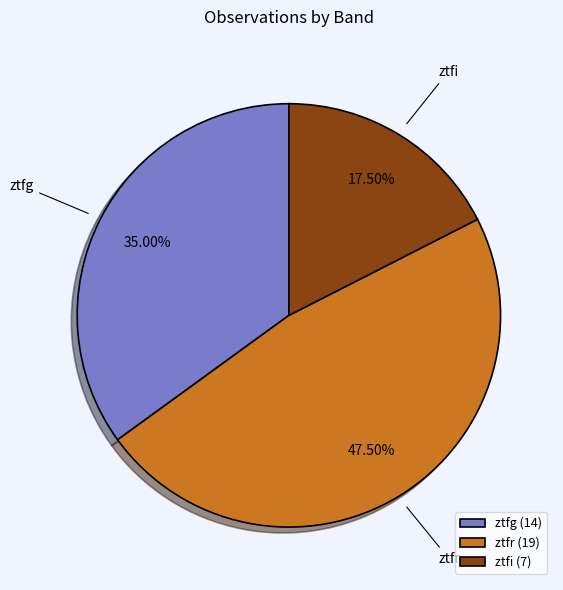

Rank the categories by value from lowest to highest.

ztfi, ztfg, ztfr